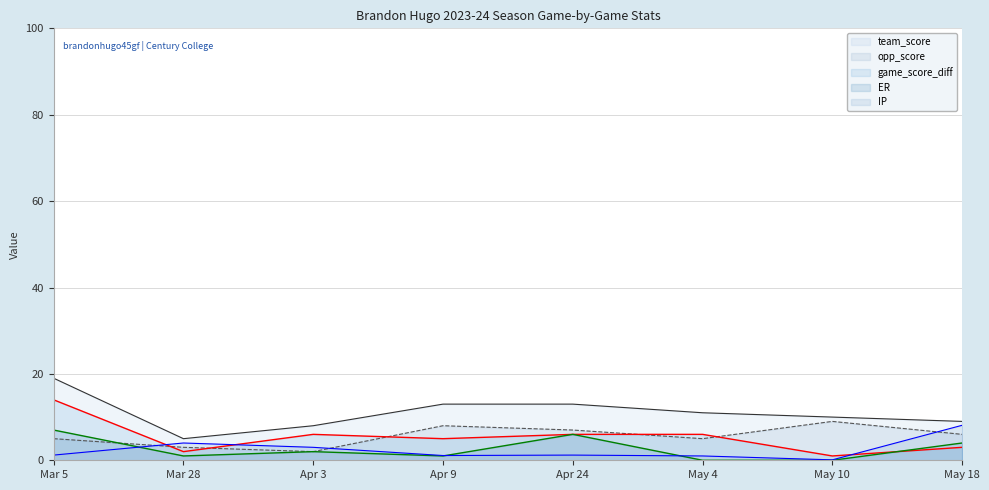

The value of opp_score at Mar 5 is 5.0. True or false?

True